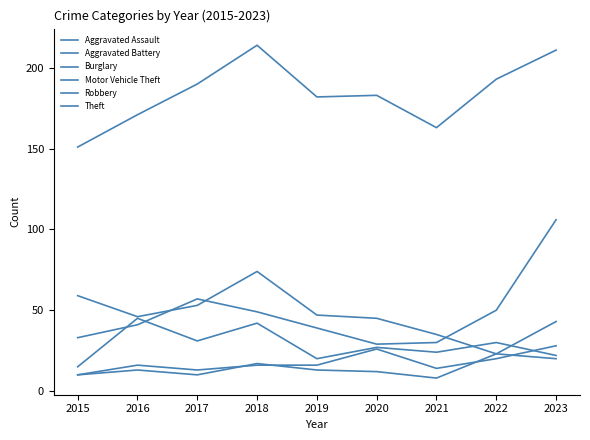

Does the chart display data point markers on the line(s)?

No